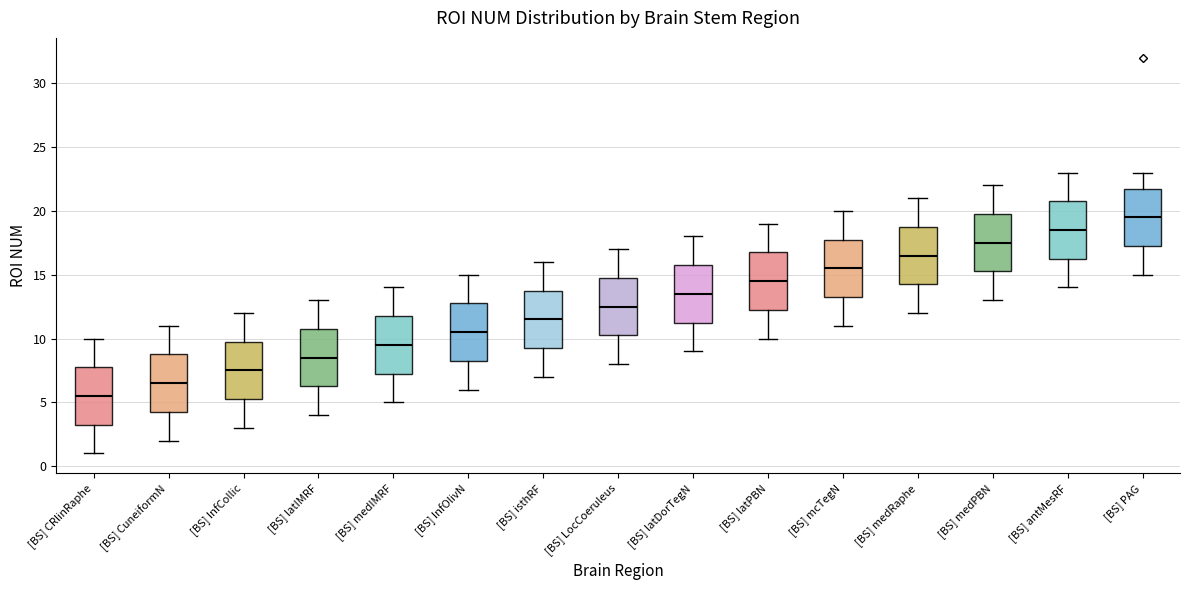

Reading left to right, read every box against the y-axis: the position of its median line, the range the box covers, and the ends of its whiskers. The values are not printed on the chart, so give them approximately, as read against the axis.

[BS] CRlinRaphe: median 5.5, box 3.5 to 8.0, whiskers 1.0 to 10.0
[BS] CuneiformN: median 6.5, box 4.5 to 9.0, whiskers 2.0 to 11.0
[BS] InfCollic: median 7.5, box 5.5 to 10.0, whiskers 3.0 to 12.0
[BS] latIMRF: median 8.5, box 6.5 to 11.0, whiskers 4.0 to 13.0
[BS] medIMRF: median 9.5, box 7.5 to 12.0, whiskers 5.0 to 14.0
[BS] InfOlivN: median 10.5, box 8.5 to 13.0, whiskers 6.0 to 15.0
[BS] isthRF: median 11.5, box 9.5 to 14.0, whiskers 7.0 to 16.0
[BS] LocCoeruleus: median 12.5, box 10.5 to 15.0, whiskers 8.0 to 17.0
[BS] latDorTegN: median 13.5, box 11.5 to 16.0, whiskers 9.0 to 18.0
[BS] latPBN: median 14.5, box 12.5 to 17.0, whiskers 10.0 to 19.0
[BS] mcTegN: median 15.5, box 13.5 to 18.0, whiskers 11.0 to 20.0
[BS] medRaphe: median 16.5, box 14.5 to 19.0, whiskers 12.0 to 21.0
[BS] medPBN: median 17.5, box 15.5 to 20.0, whiskers 13.0 to 22.0
[BS] antMesRF: median 18.5, box 16.5 to 21.0, whiskers 14.0 to 23.0
[BS] PAG: median 19.5, box 17.5 to 22.0, whiskers 15.0 to 23.0